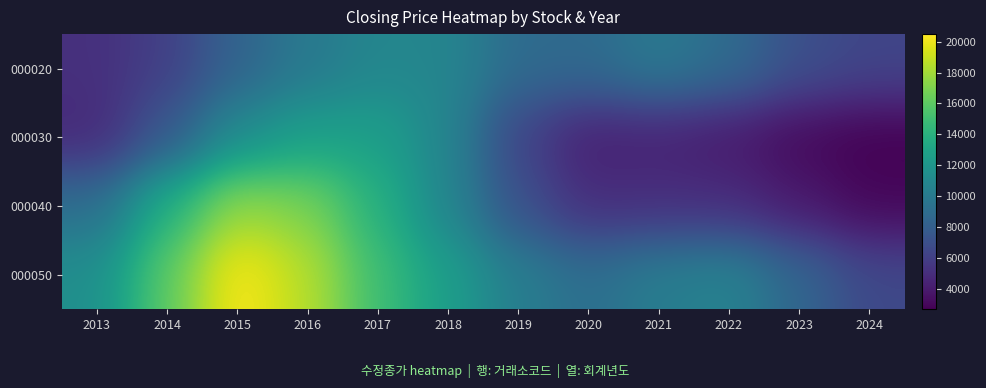

How many categories are shown in the chart?

12